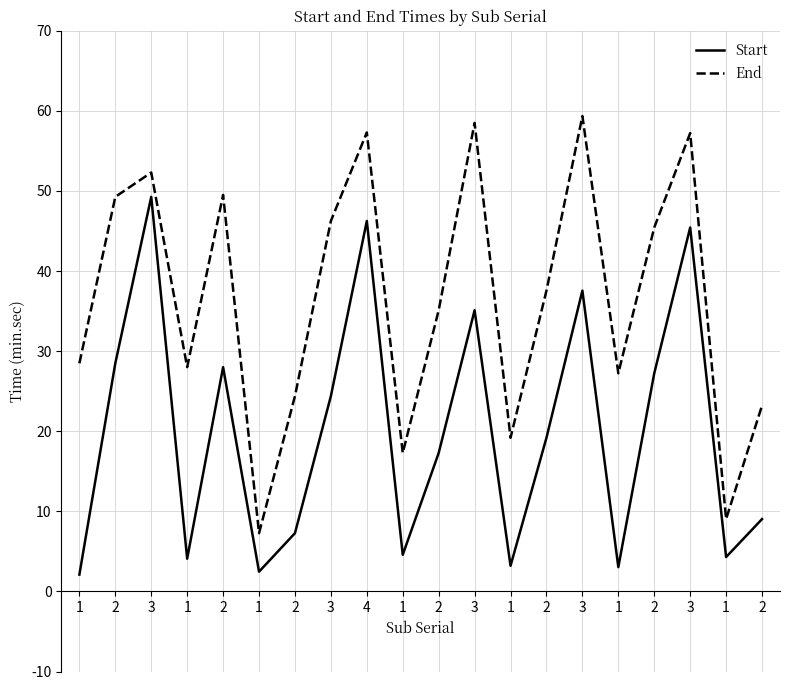

Is this an area chart (filled region under the line)?

No